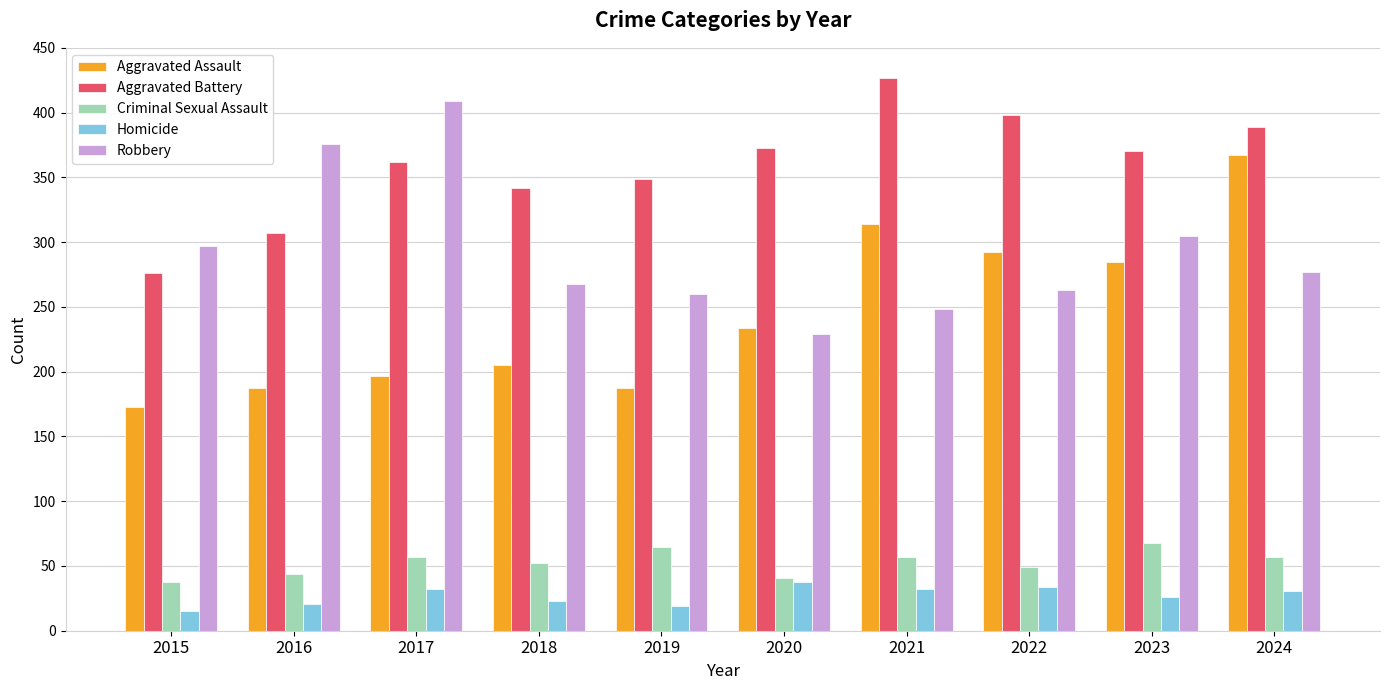

Which category has the lowest value in the Robbery series?

2020